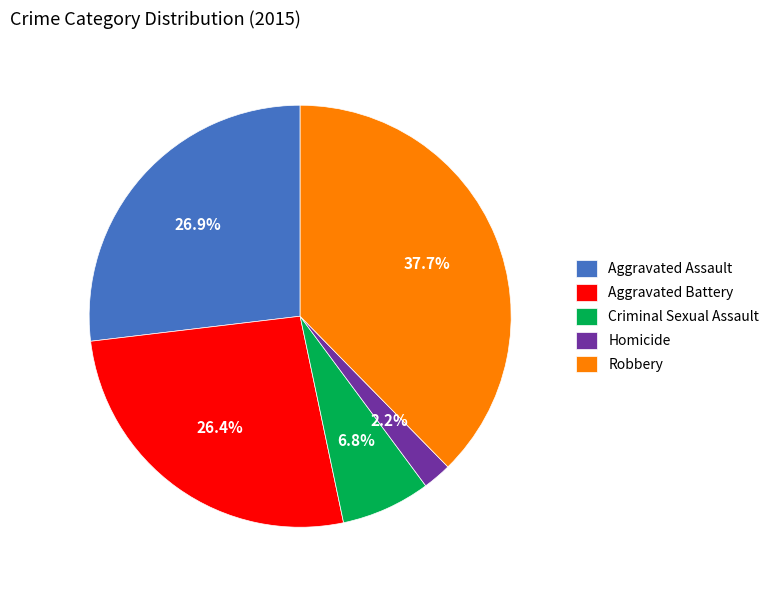

To the nearest percent, what is the average slice percentage?

20%